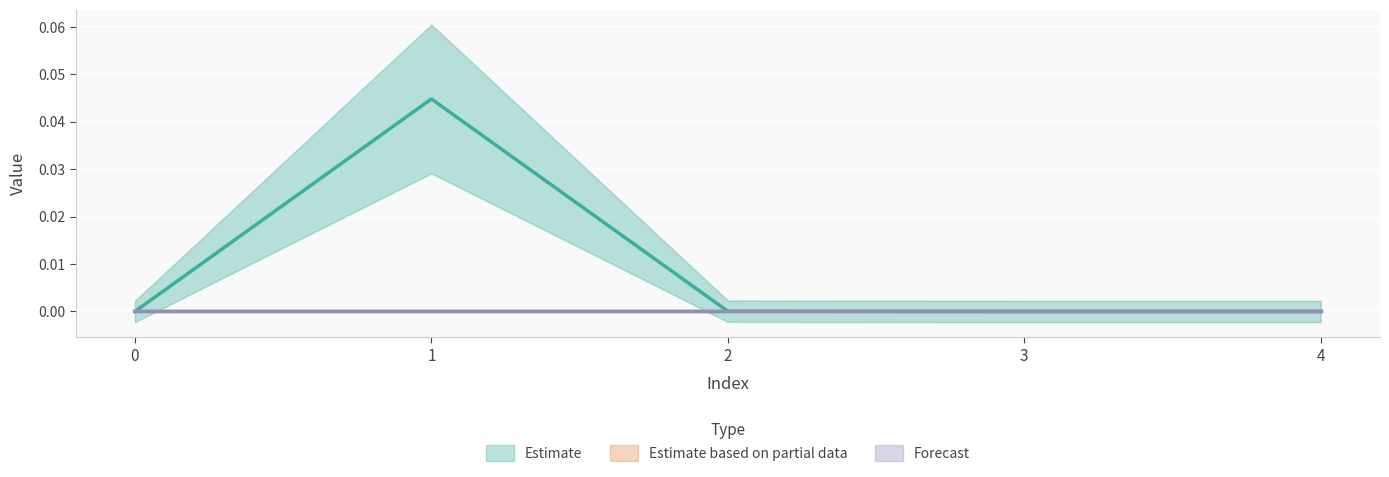

After their last crossing, which series has the higher values: Estimate or Estimate based on partial data?

Estimate based on partial data